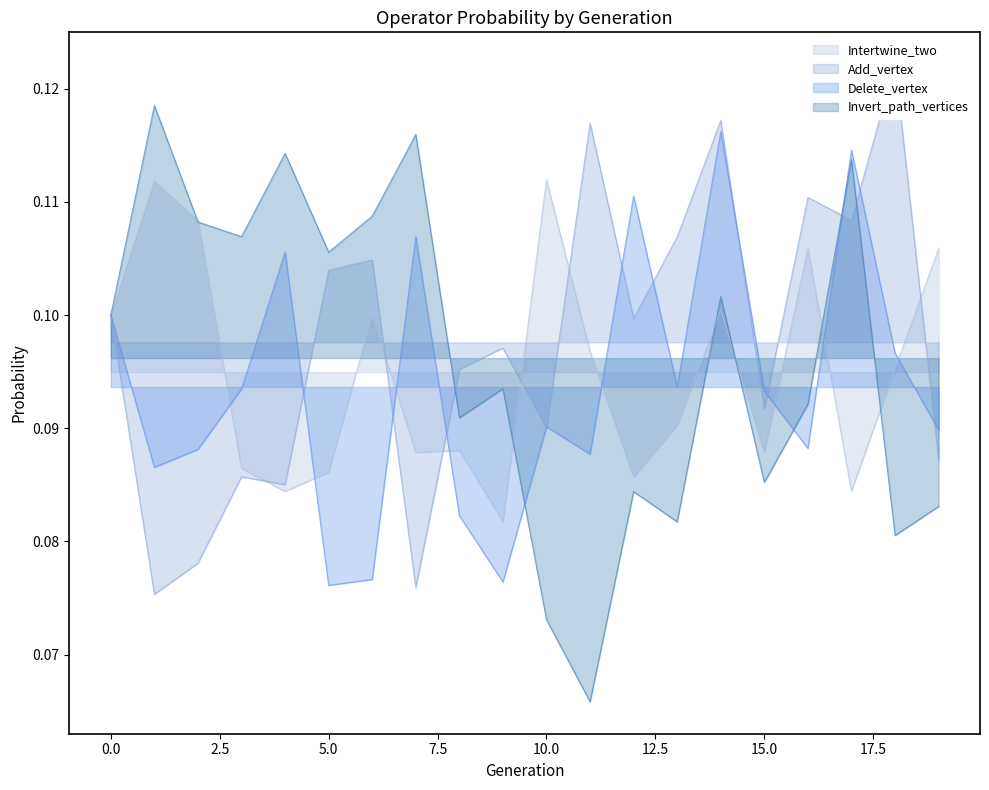

Rank the series at 4 from lowest to highest value.

Intertwine_two, Add_vertex, Delete_vertex, Invert_path_vertices